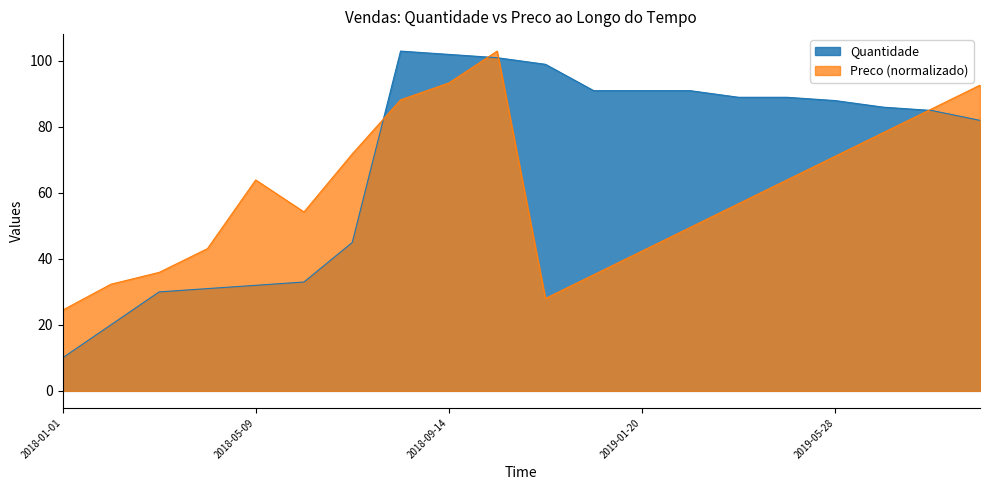

The value of Quantidade at 2018-10-16 is 101.0. True or false?

True